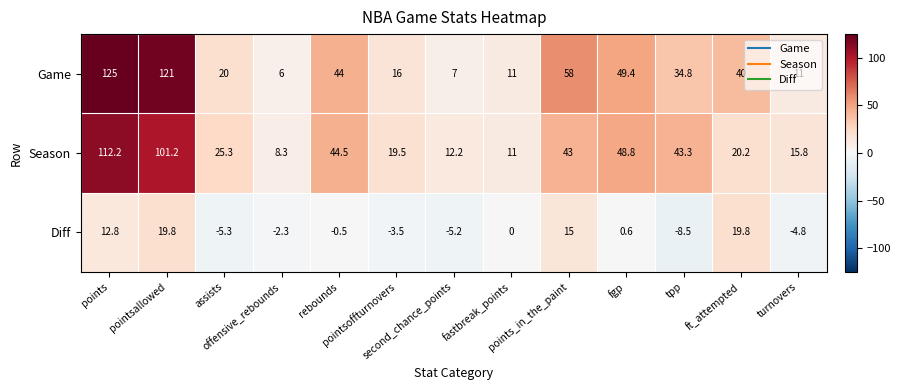

What is the total value across all series at turnovers?

22.0